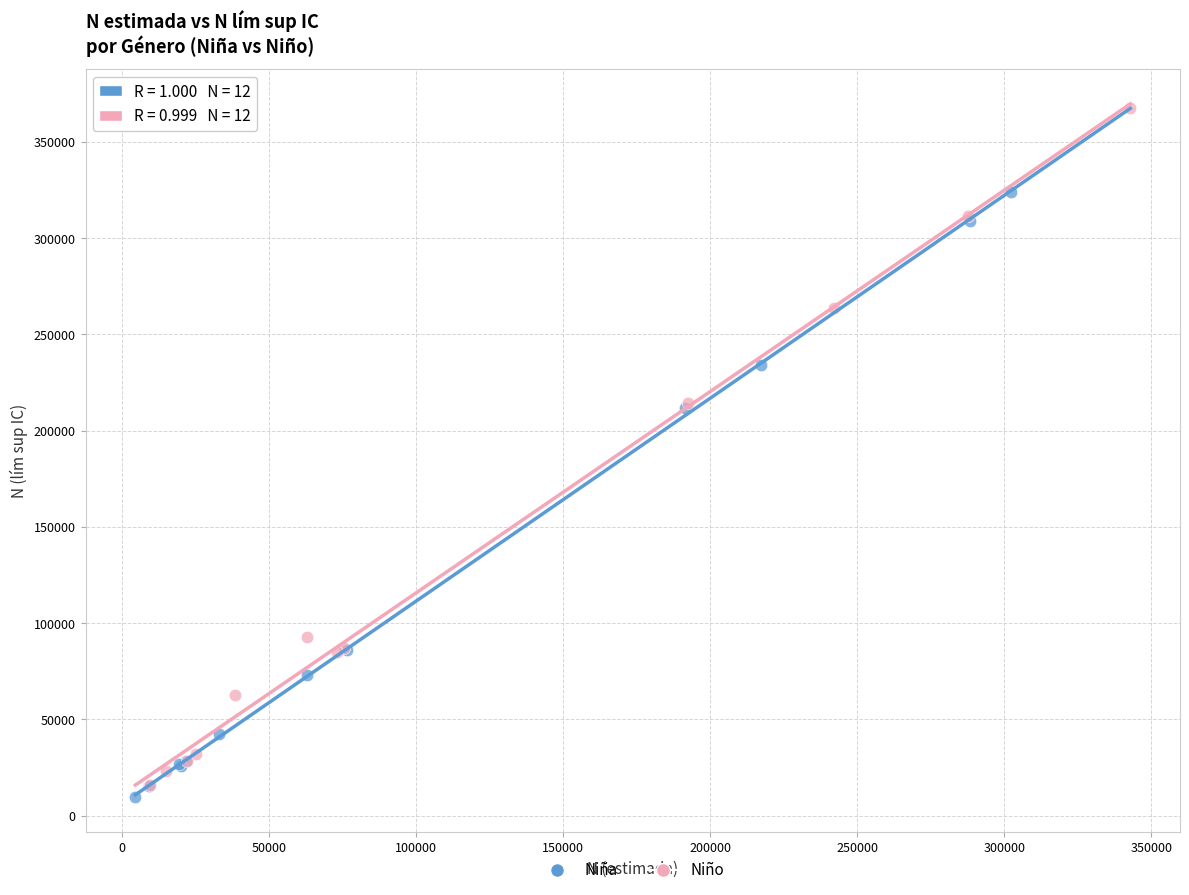

Which series has the largest Y range (max minus min)?

Niño